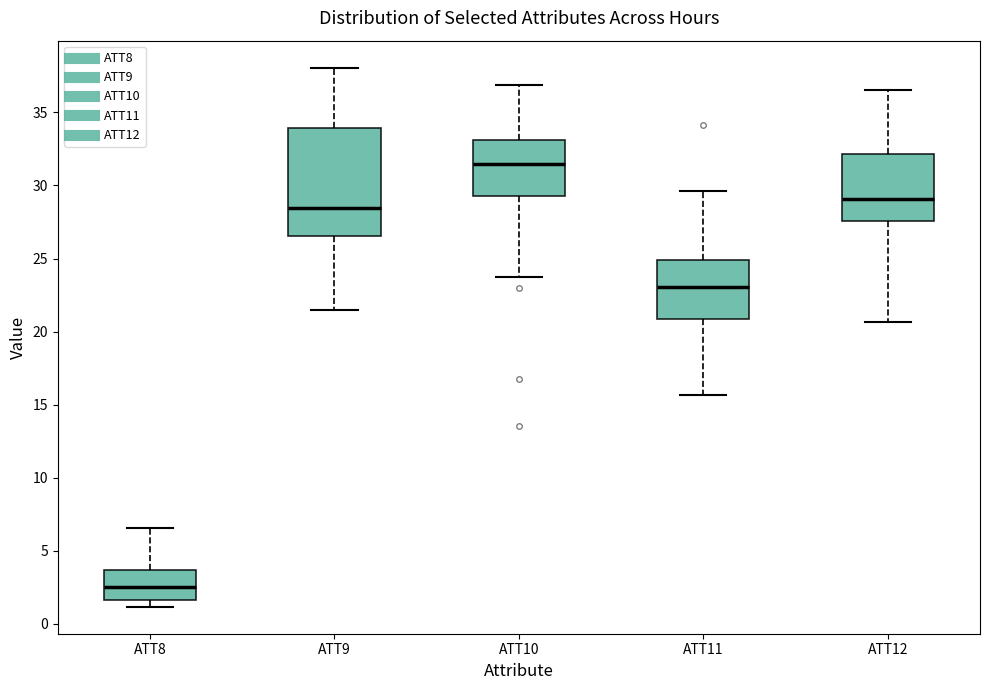

Where does the lower whisker of the box for ATT9 end on the y-axis? The values are not printed on the chart, so give them approximately, as read against the axis.

21.5